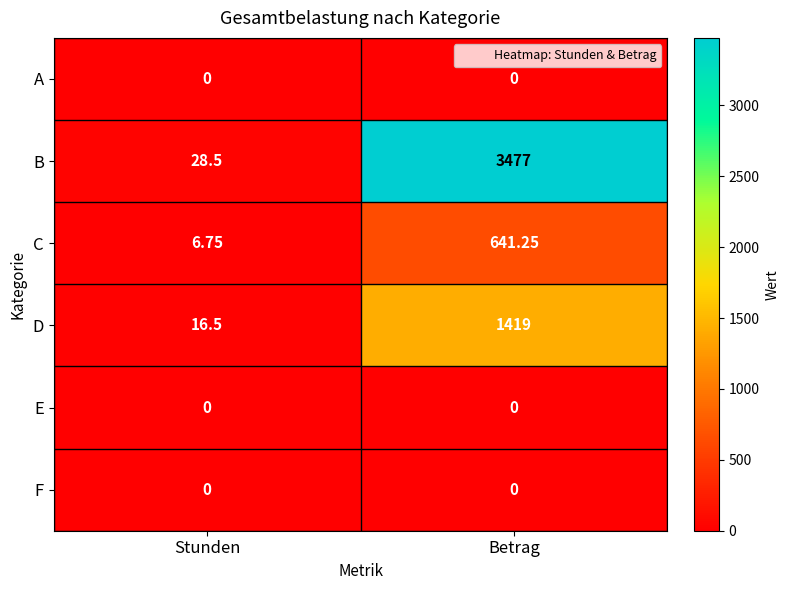

Where is C nearest to the value 324?

Stunden